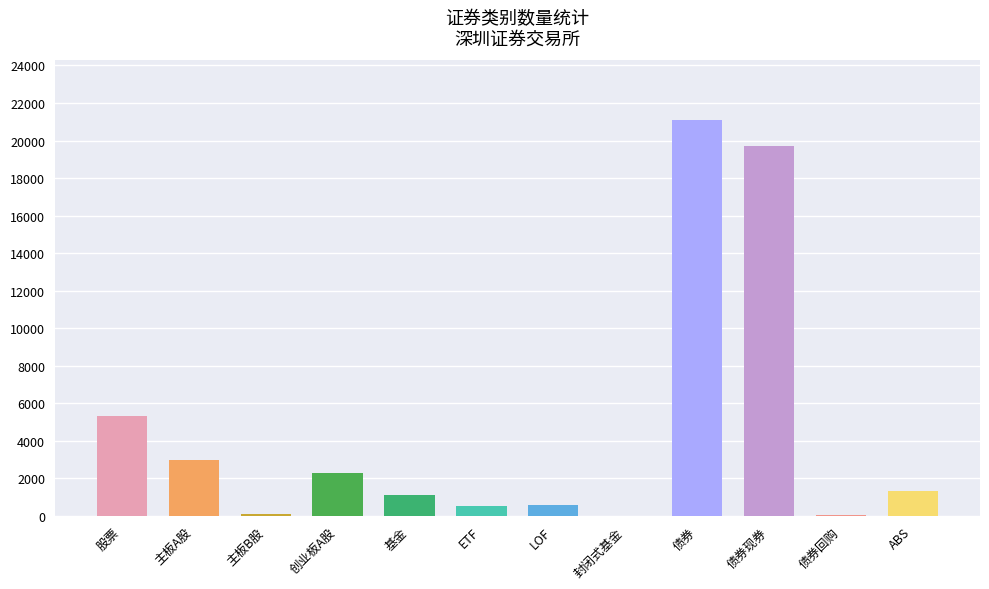

What is the ratio of the value at 债券现券 to the value at 债券?

0.9